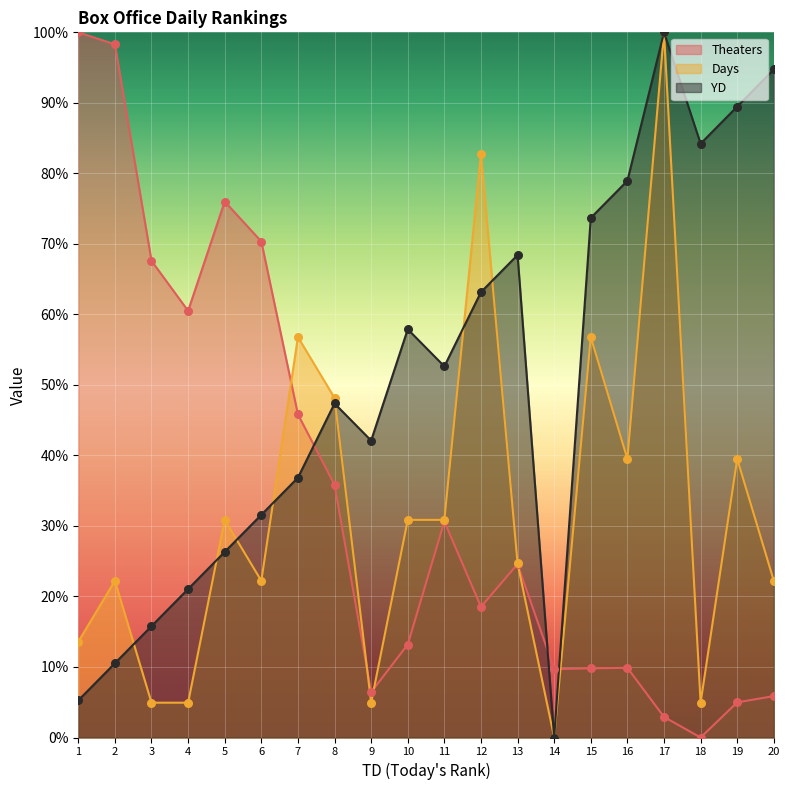

Is the value of Days at 8 greater than the value of Theaters at 17?

Yes